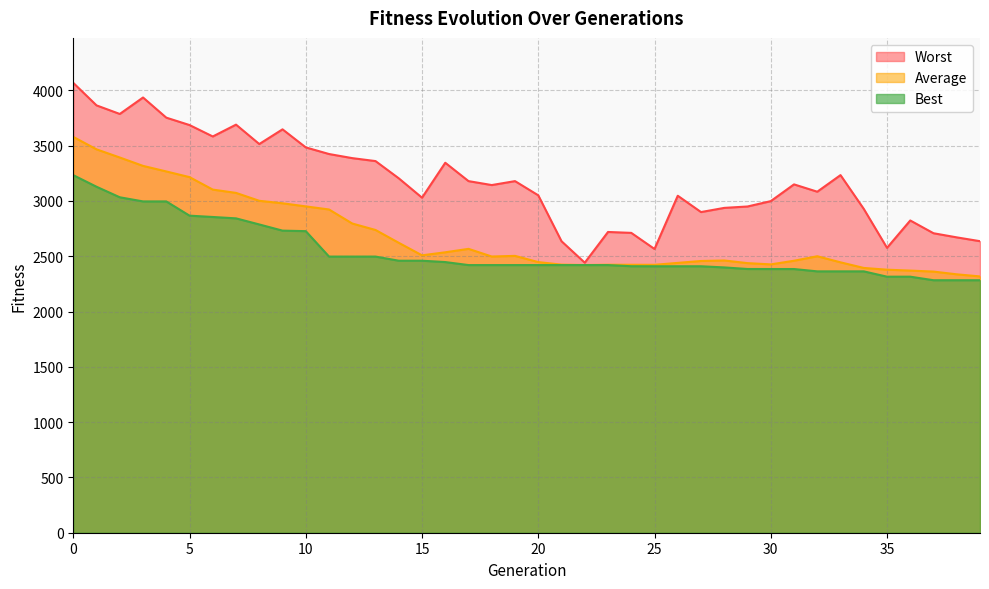

What is the sum of the Average values at 14 and 16?

5156.9